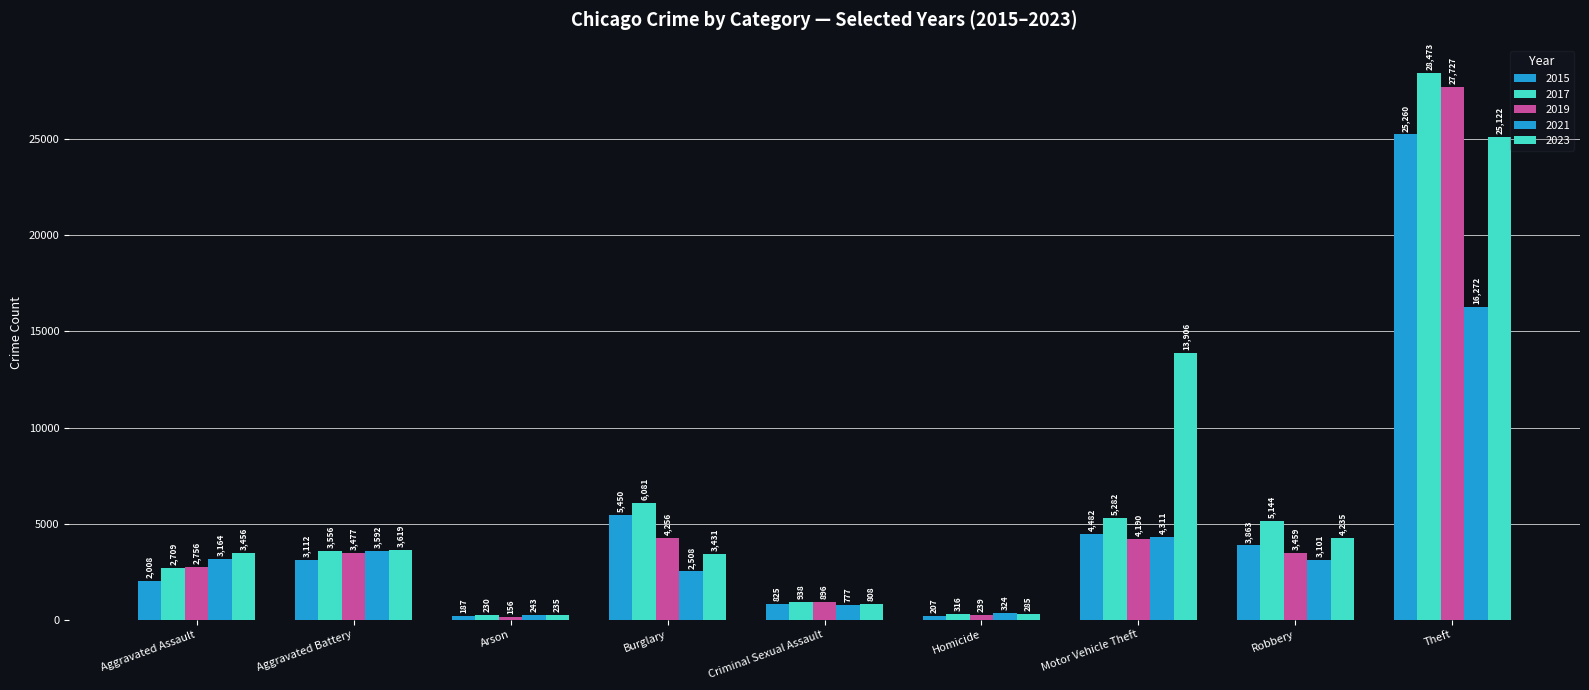

Reading left to right, what are all the values shown in this chart?

2015: 2008	3112	187	5450	825	207	4482	3863	25260
2017: 2709	3556	230	6081	938	316	5282	5144	28473
2019: 2756	3477	156	4256	896	239	4190	3459	27727
2021: 3164	3592	243	2508	777	324	4311	3101	16272
2023: 3456	3619	235	3431	808	285	13906	4235	25122